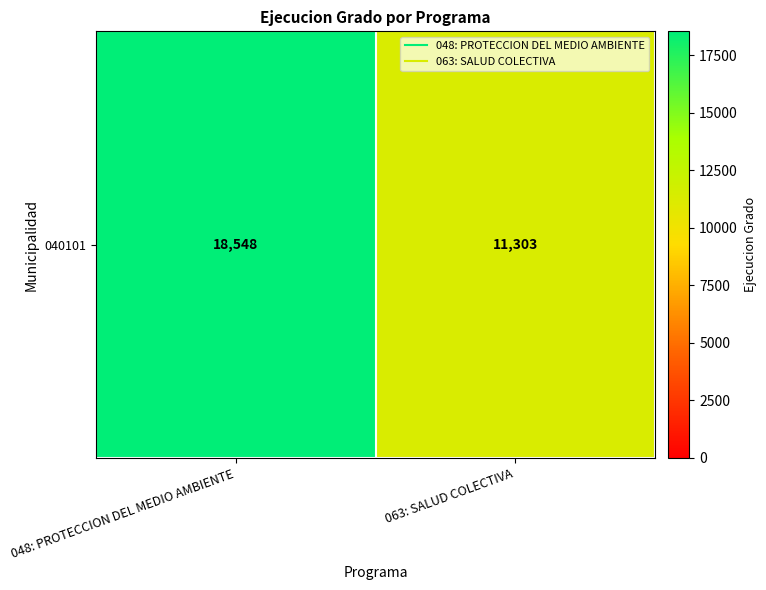

What is the difference between the maximum and minimum values?

7245